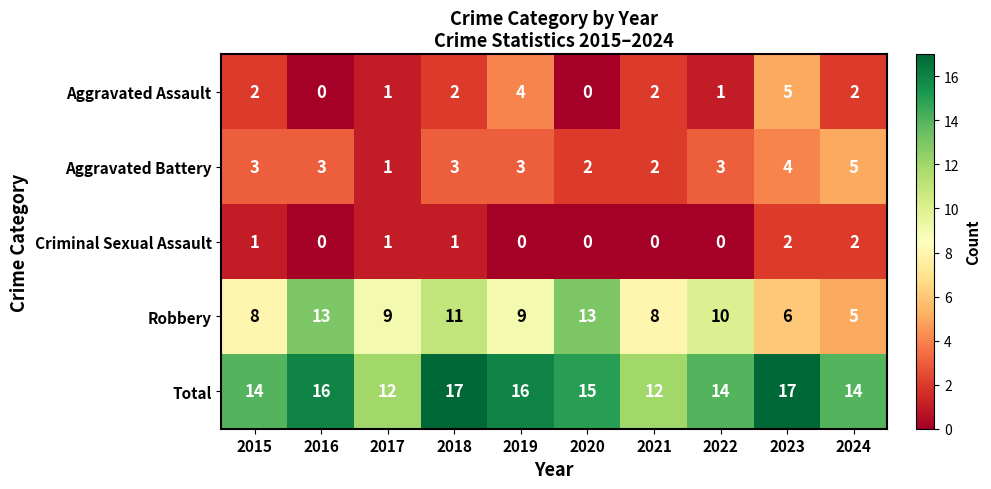

What value does the Total series have at 2022?

14